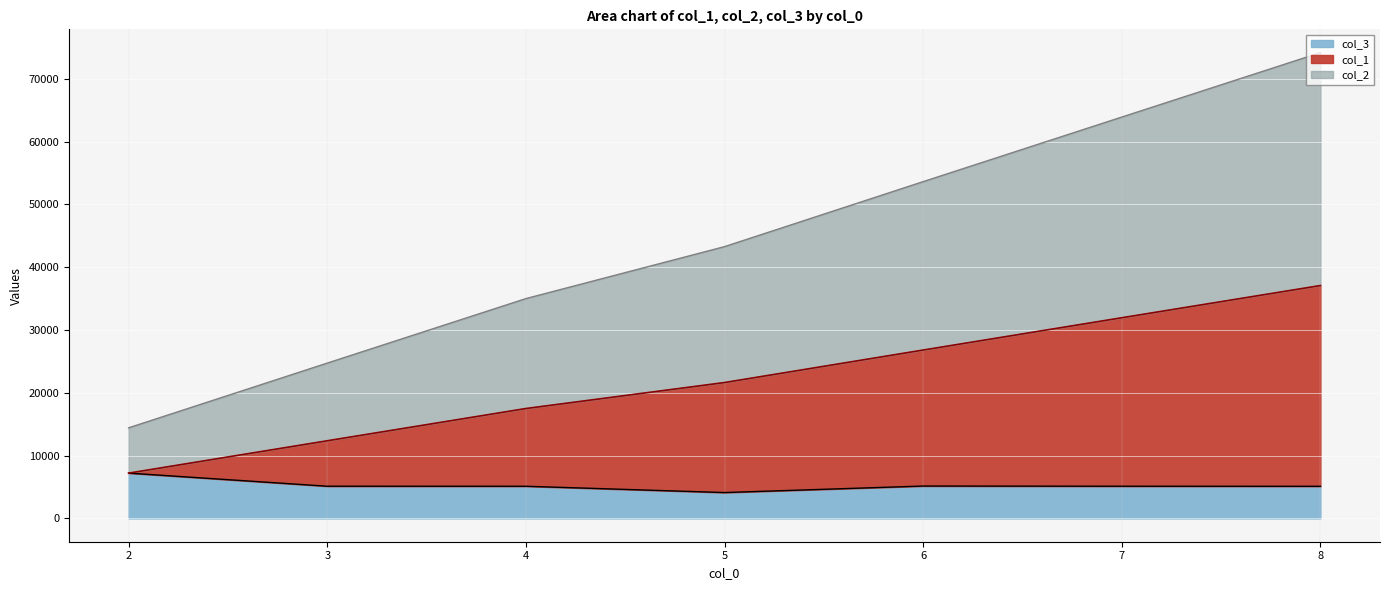

What is the difference between the maximum and minimum values in the col_3 series?

3094